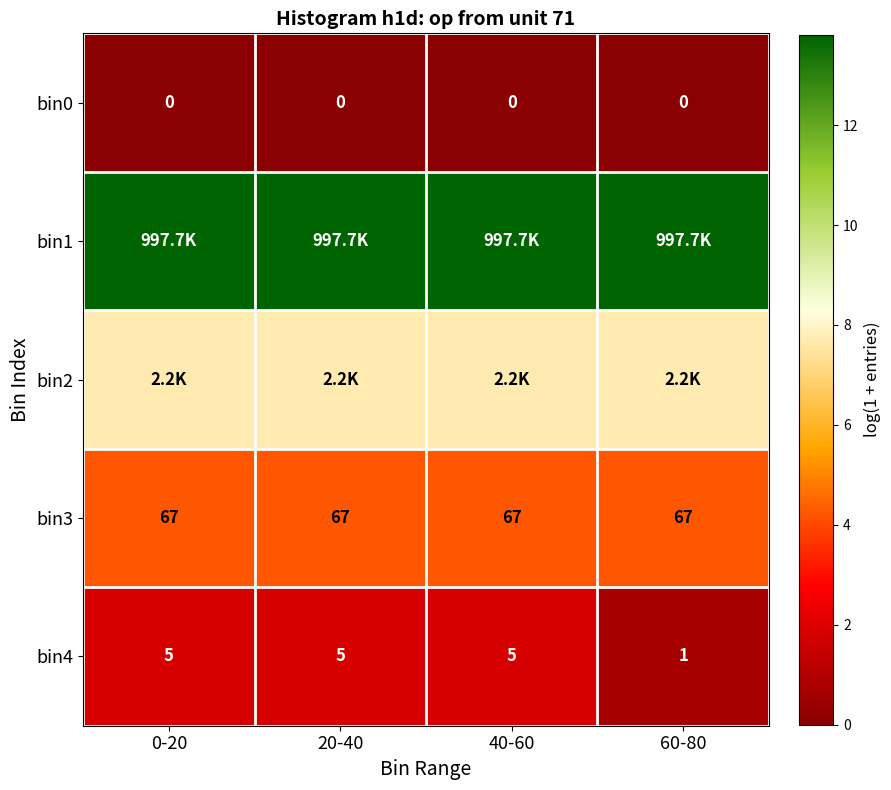

What is the highest value of the bin4 series?

1.8